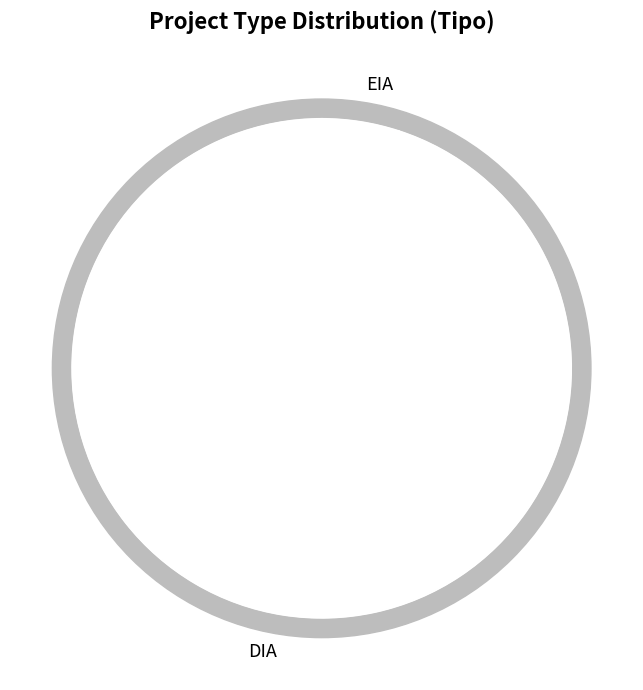

Combined, what portion of the pie is DIA and EIA?

100.0%